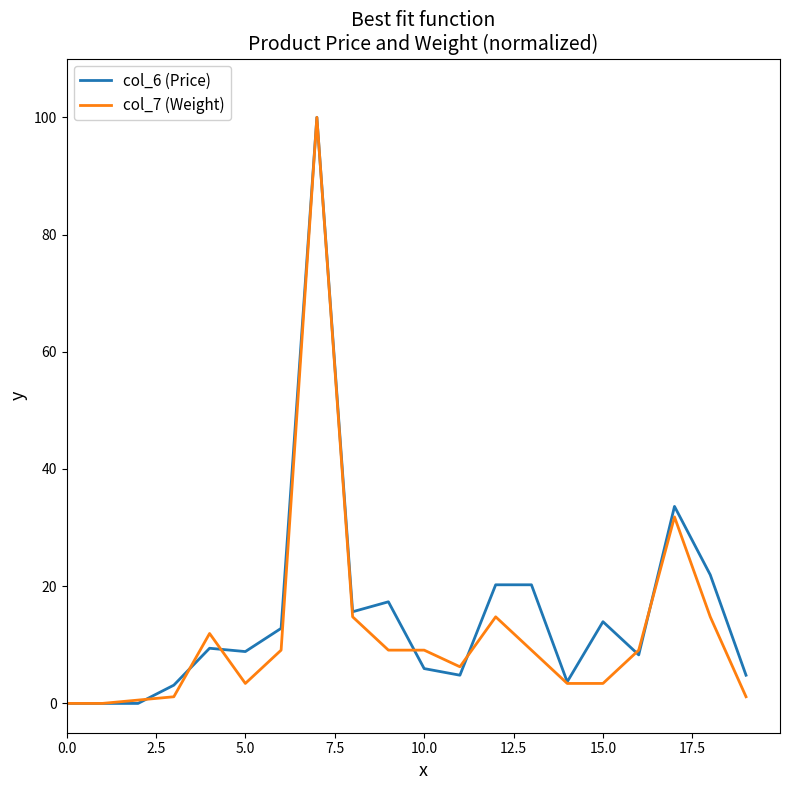

What is the sum of all col_7 (Weight) values?

252.8